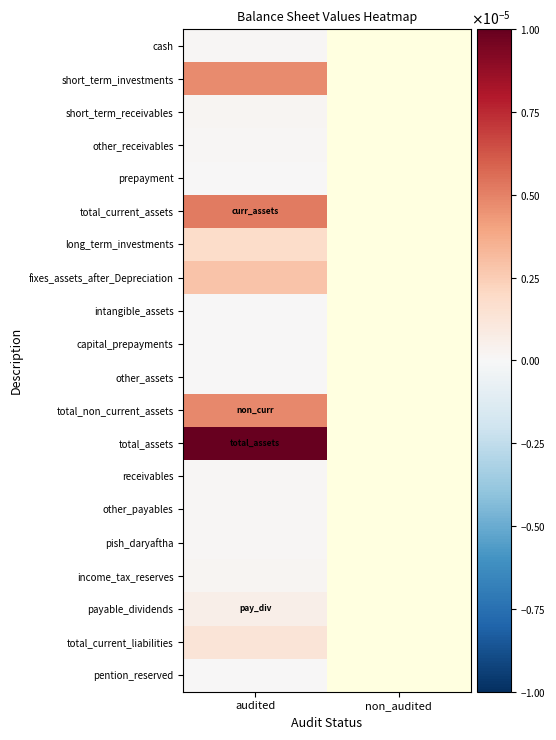

At how many categories does at least one series exceed 0?

1